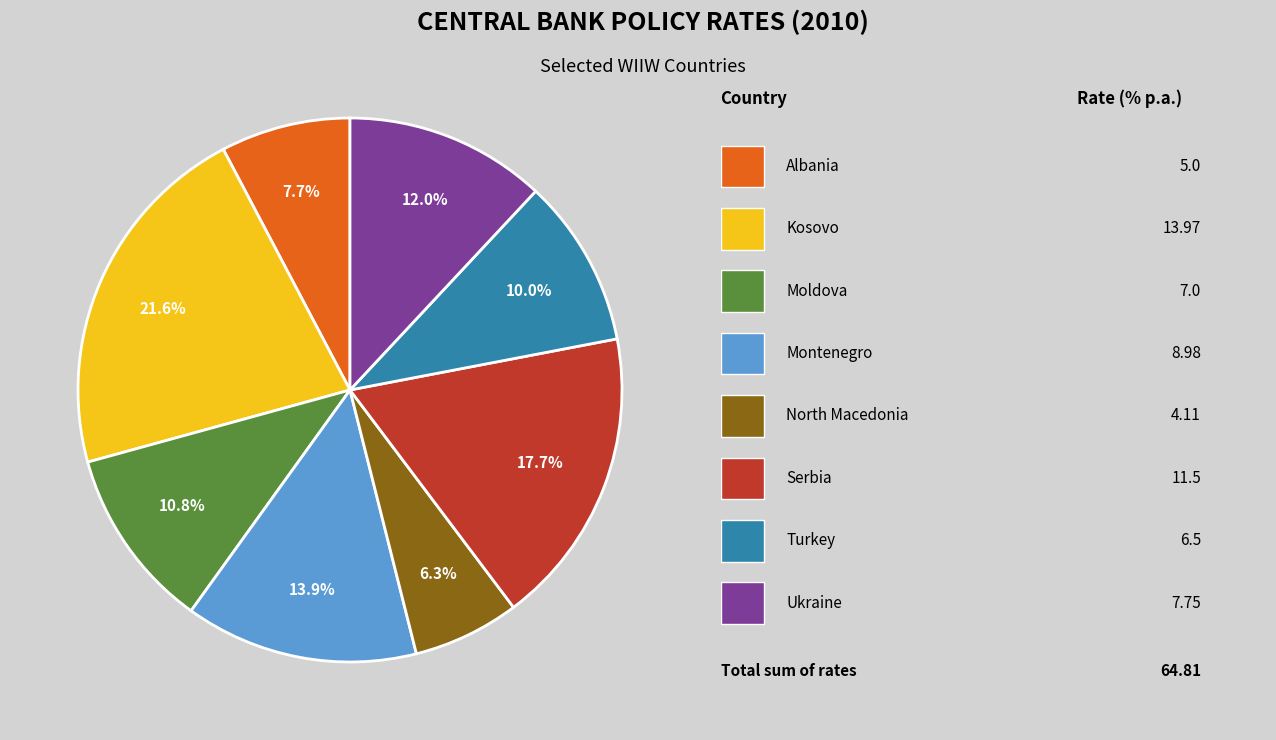

Is there any slice that represents more than half of the pie?

No